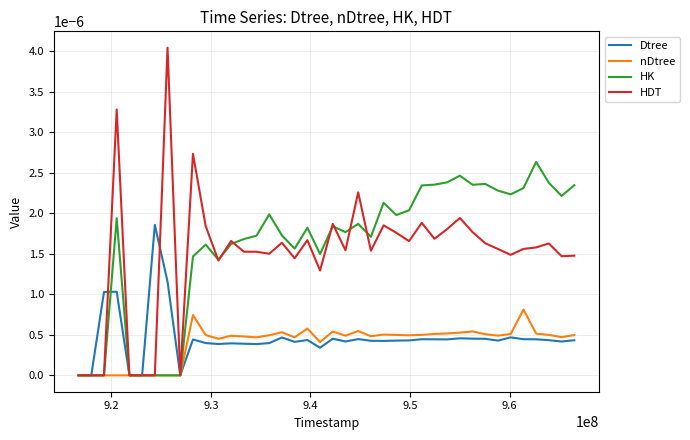

Which series has the largest range (max minus min)?

HDT